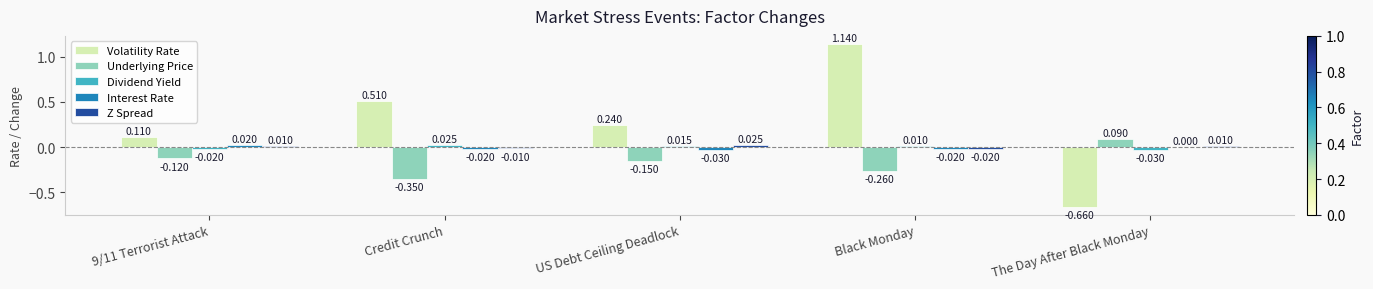

Which category has the highest value in the Dividend Yield series?

Credit Crunch